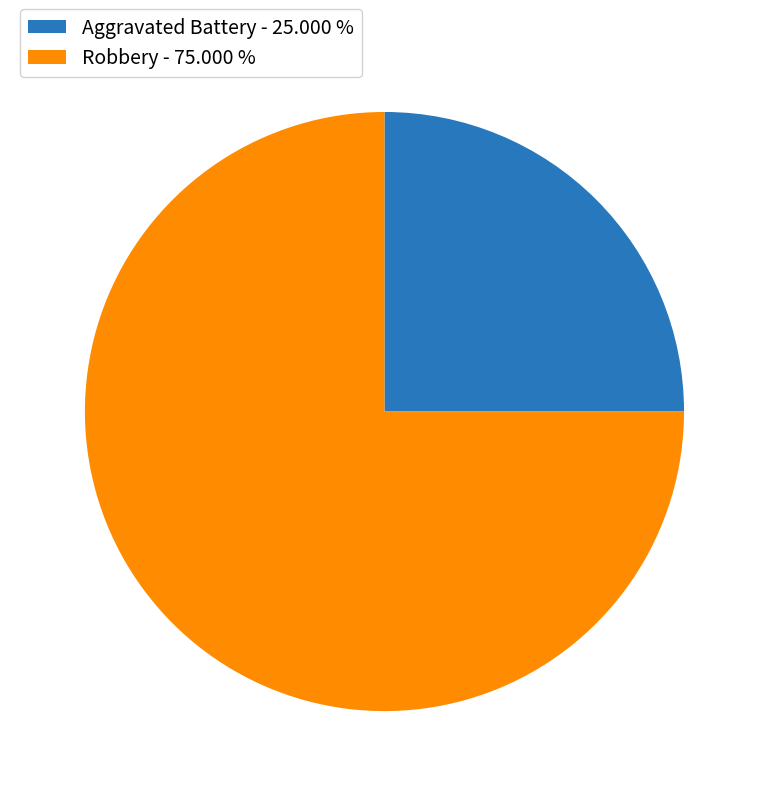

Does Robbery represent more than half of the total?

Yes